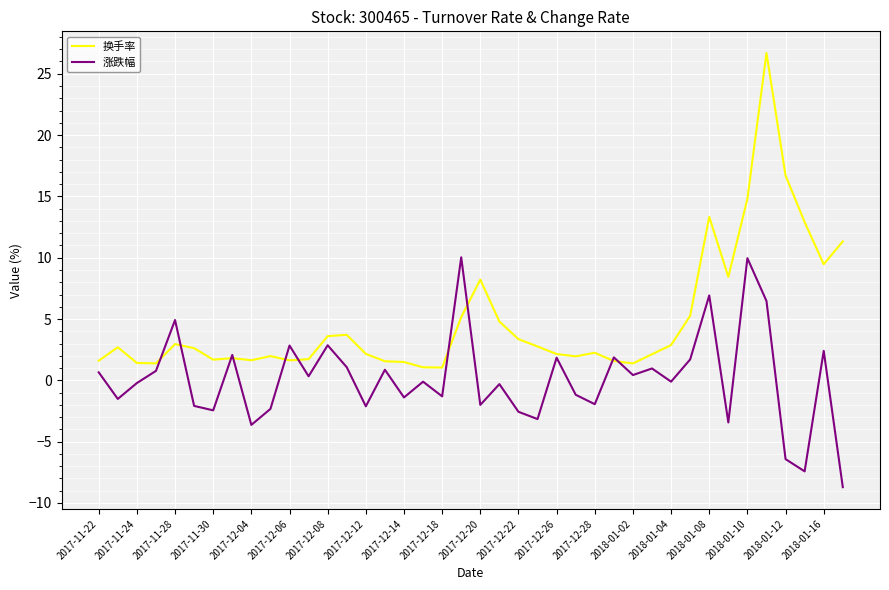

Which series has the widest spread of values?

换手率